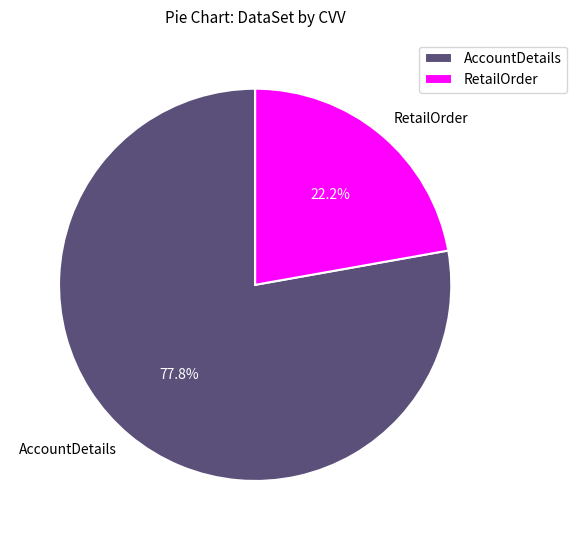

Which has a higher value, RetailOrder or AccountDetails?

AccountDetails